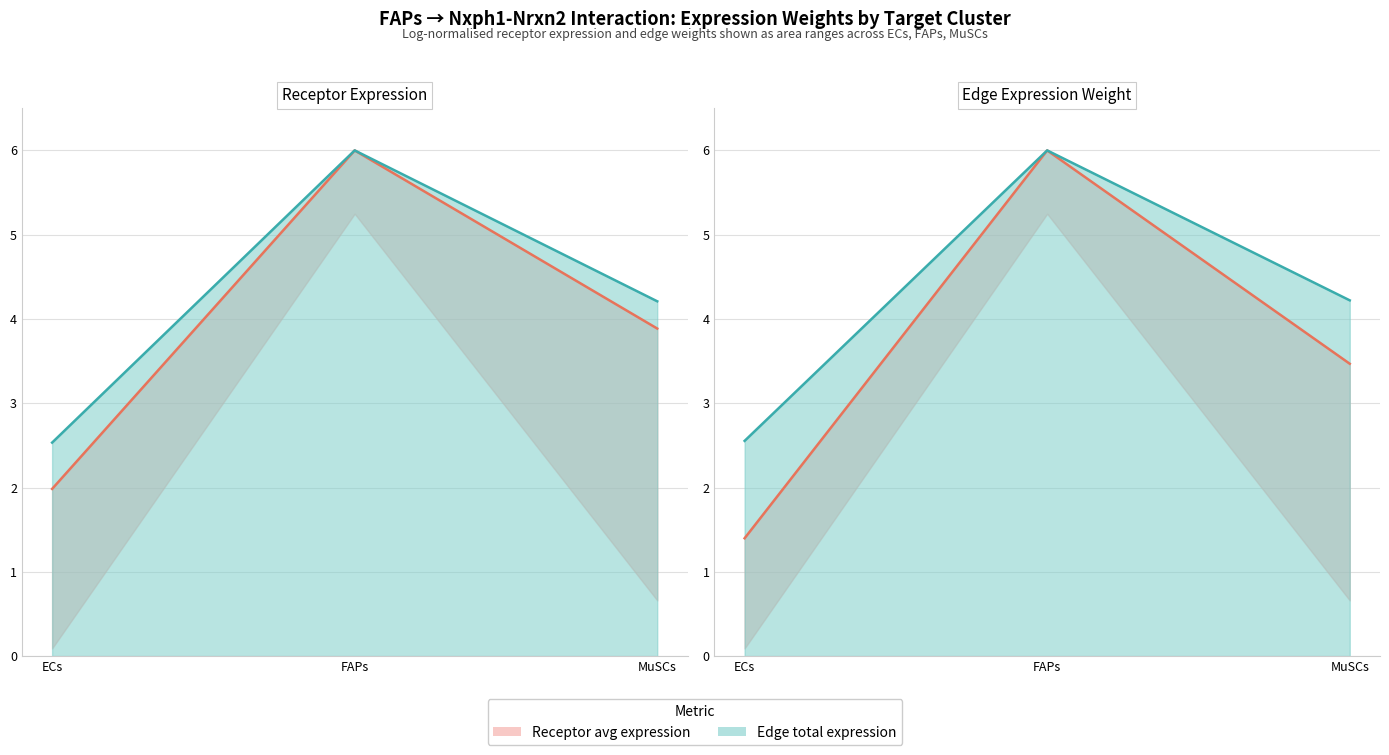

How many series are shown in this chart?

2